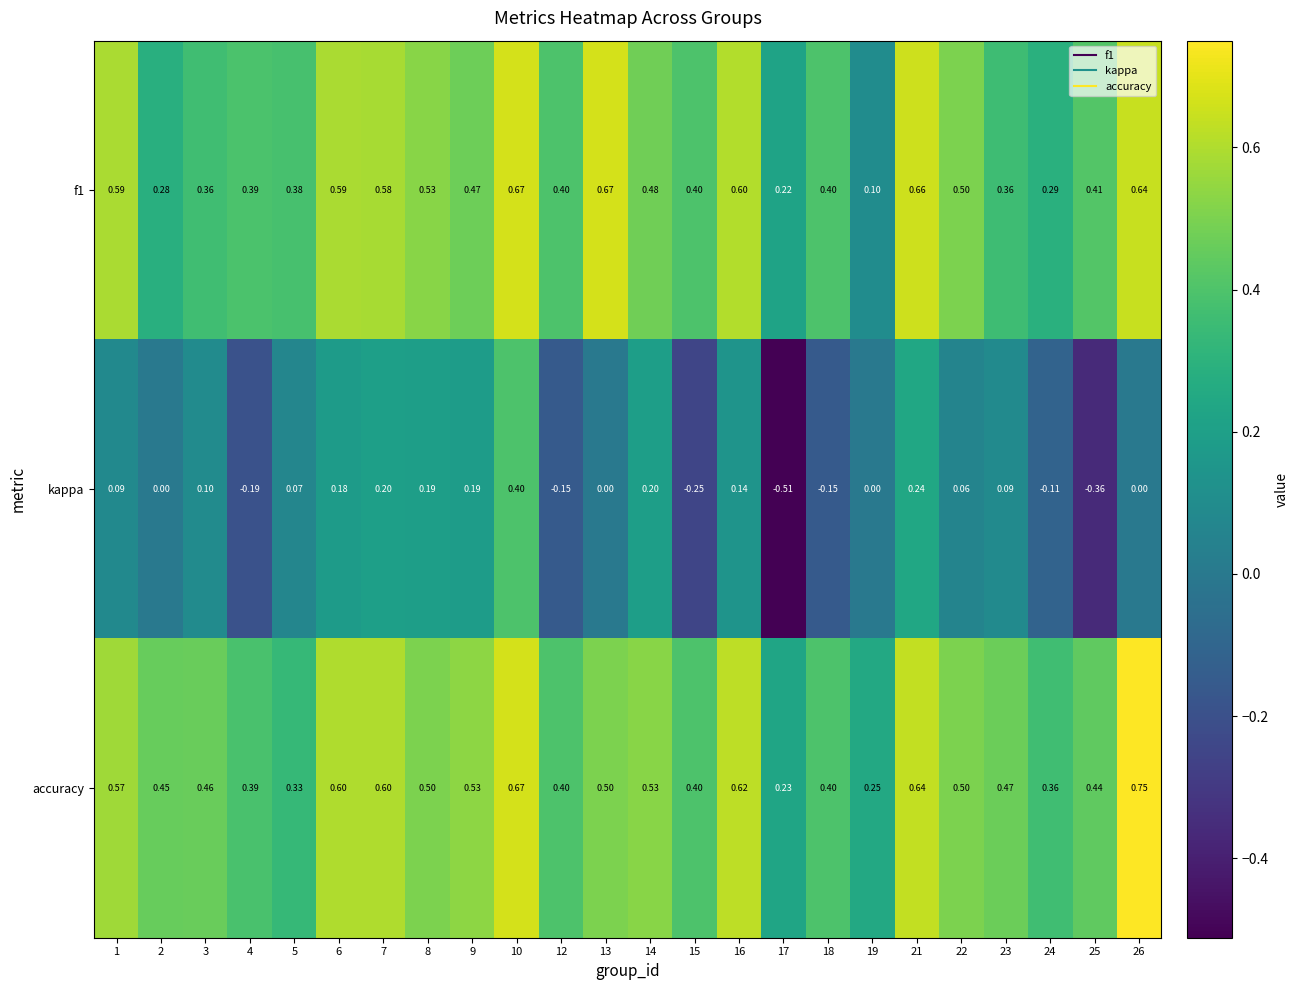

Which series changed the most between 6 and 18?

kappa